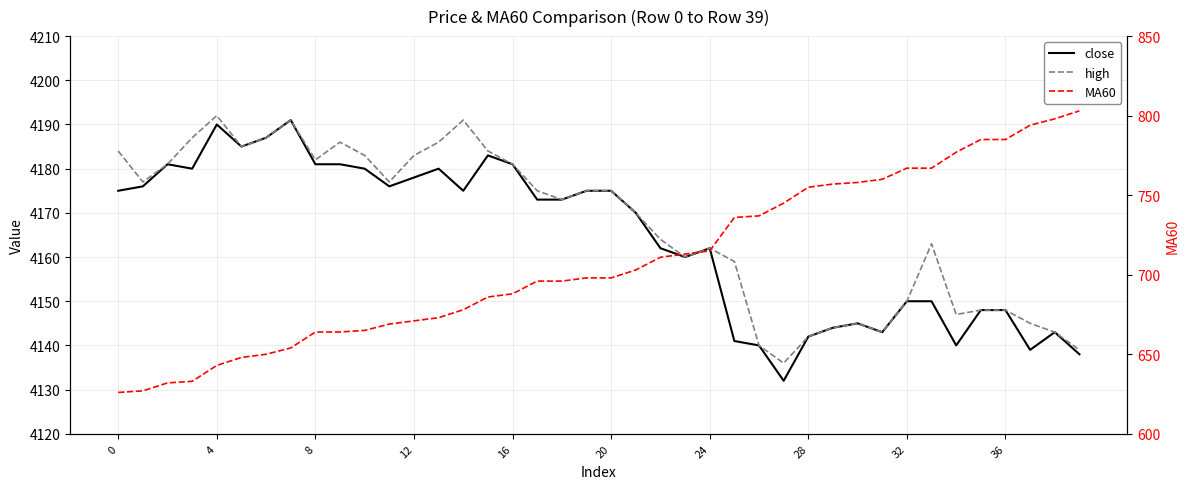

What is the difference between the maximum and minimum values in the close series?

59